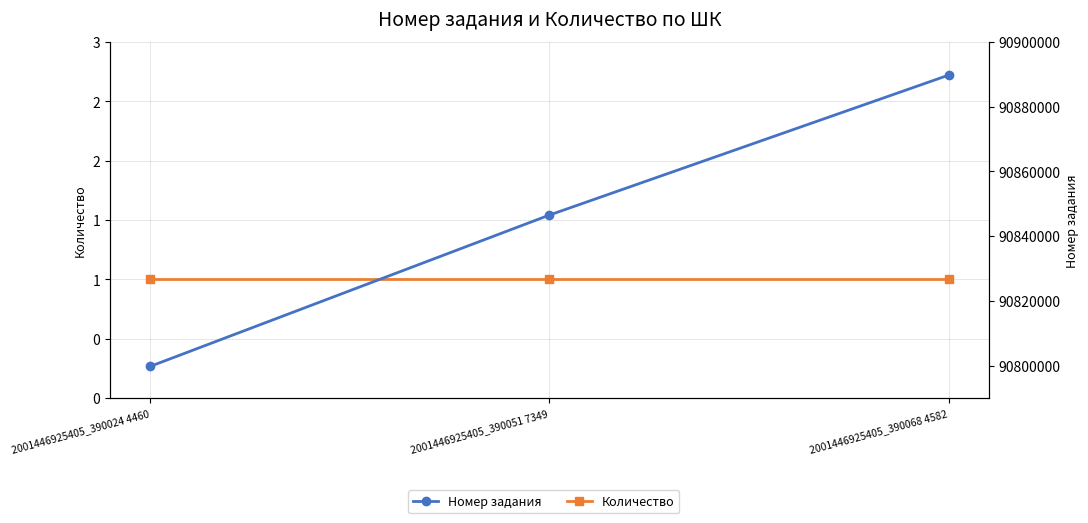

List the series in order of their peak value, highest first.

Номер задания, Количество